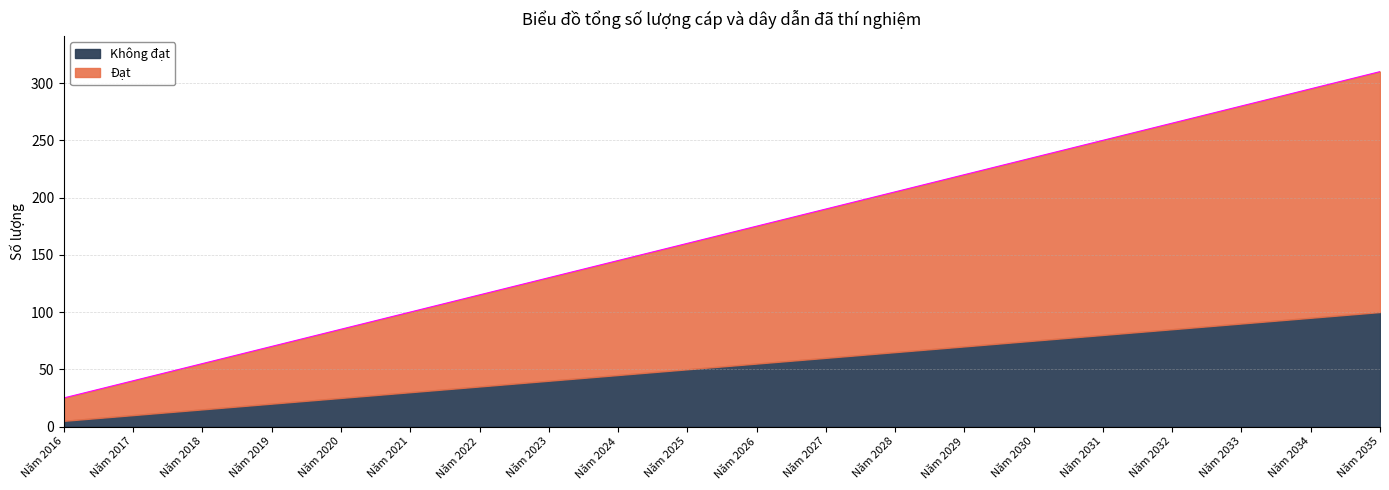

At which label is the value closest to 167?

Năm 2025